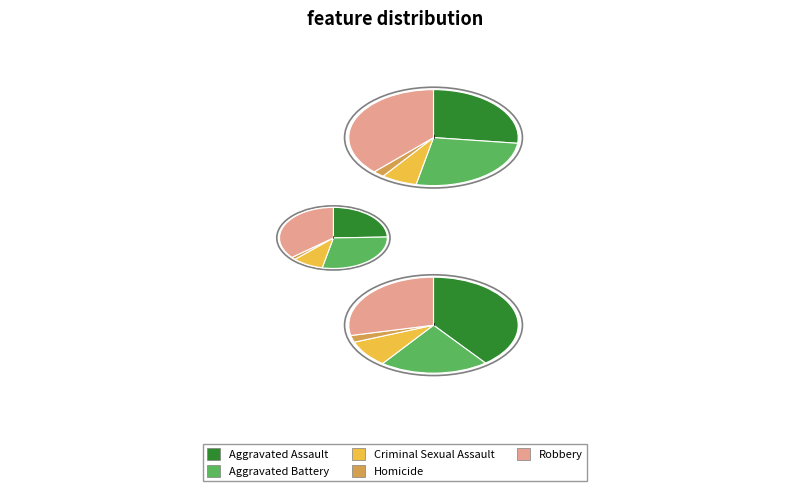

How many slices are in this pie chart?

5